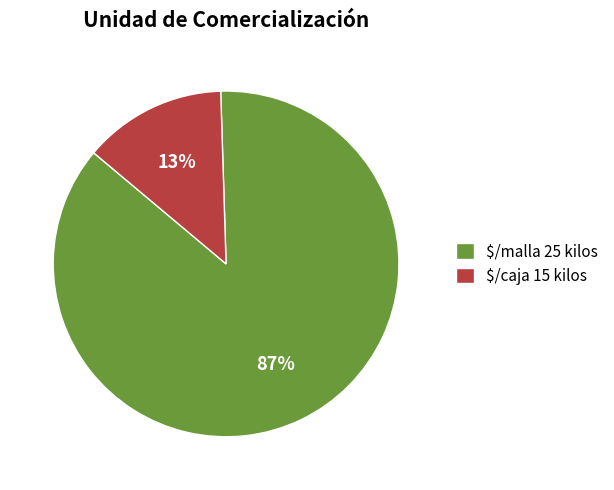

What is the smallest slice in the pie chart?

$/caja 15 kilos